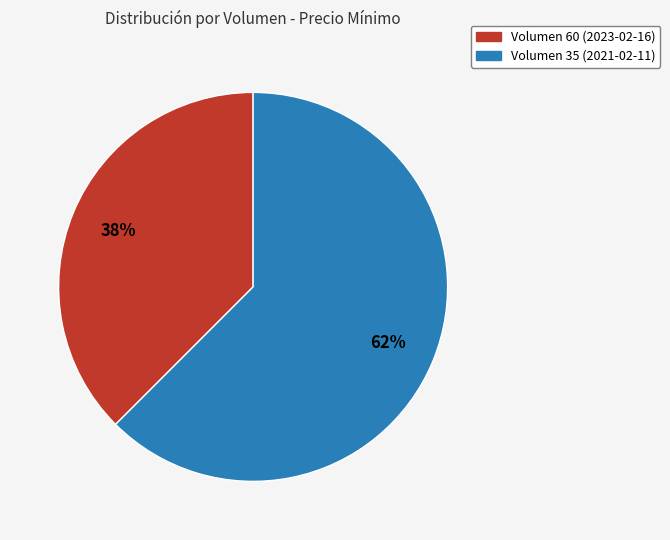

How many slices are in this pie chart?

2